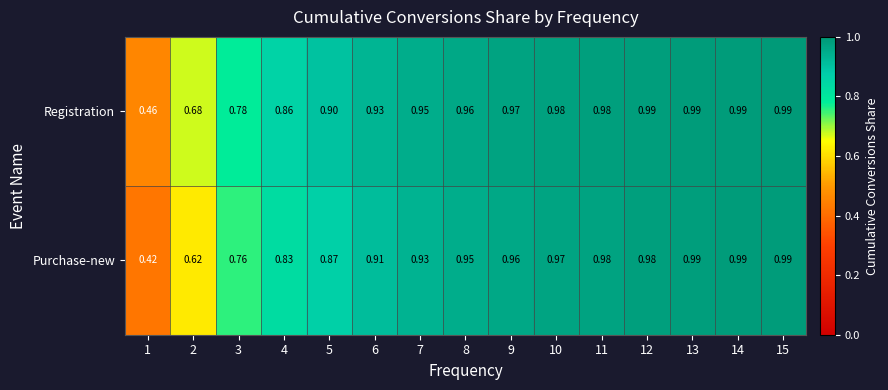

Which series changed the most between 6 and 8?

Purchase-new